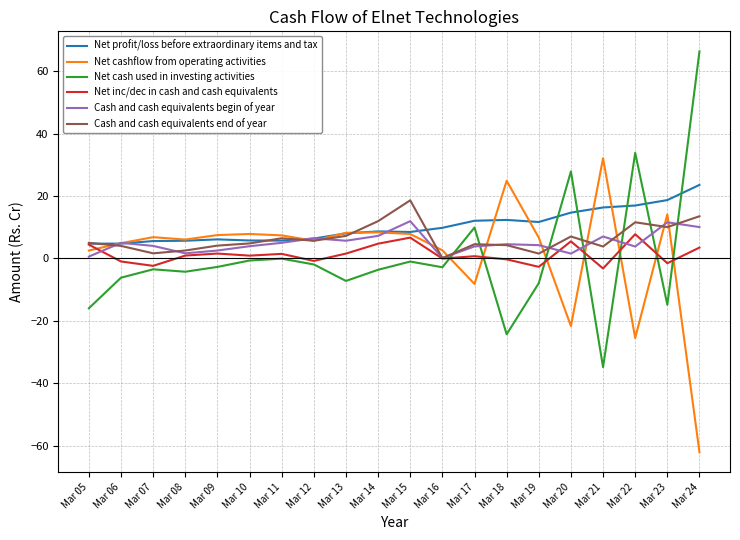

What is the spread (max minus min) of values at Mar 14?

15.6